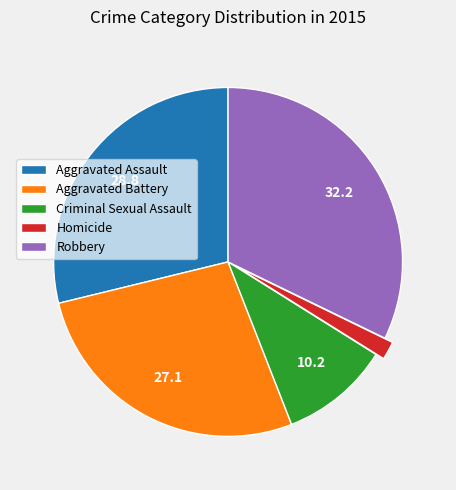

Rank the categories by value from highest to lowest.

Robbery, Aggravated Assault, Aggravated Battery, Criminal Sexual Assault, Homicide